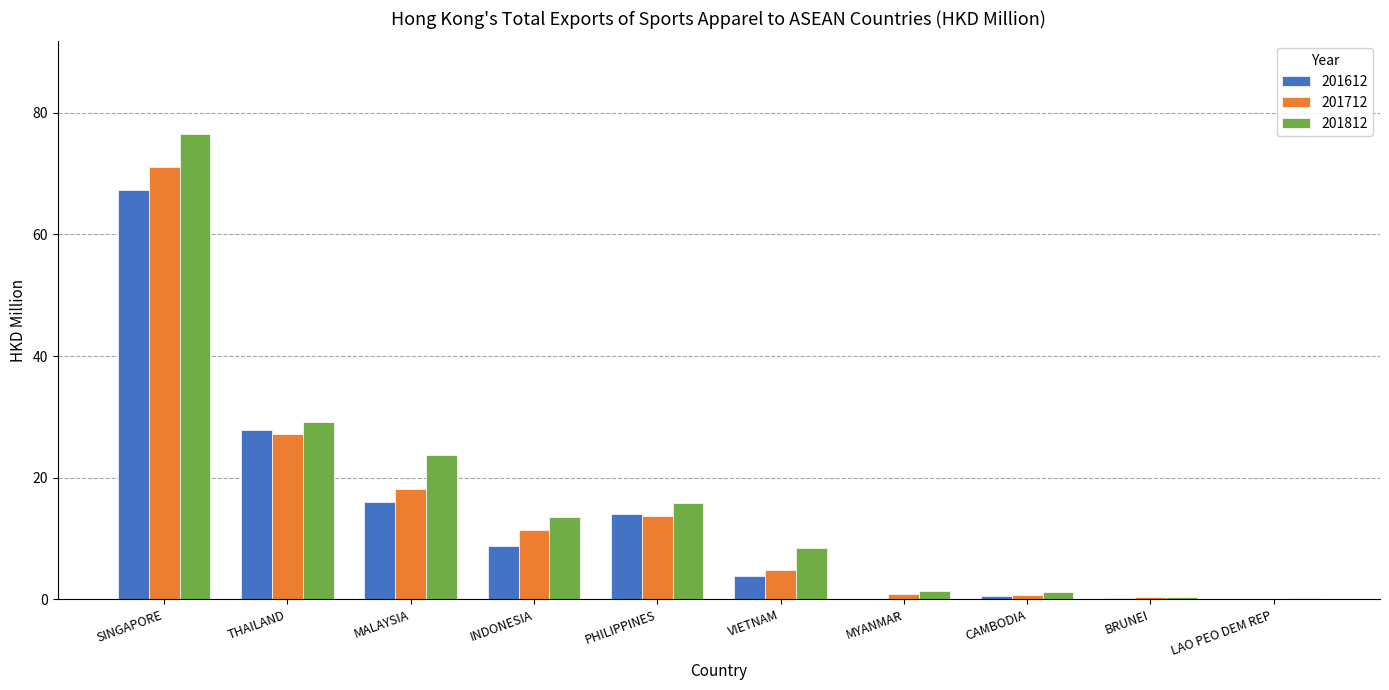

Which series has the largest total across all categories?

201812